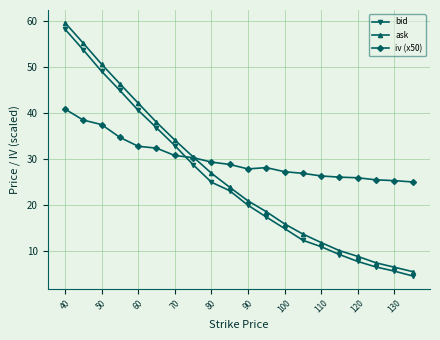

Which series has the largest total across all categories?

iv (x50)